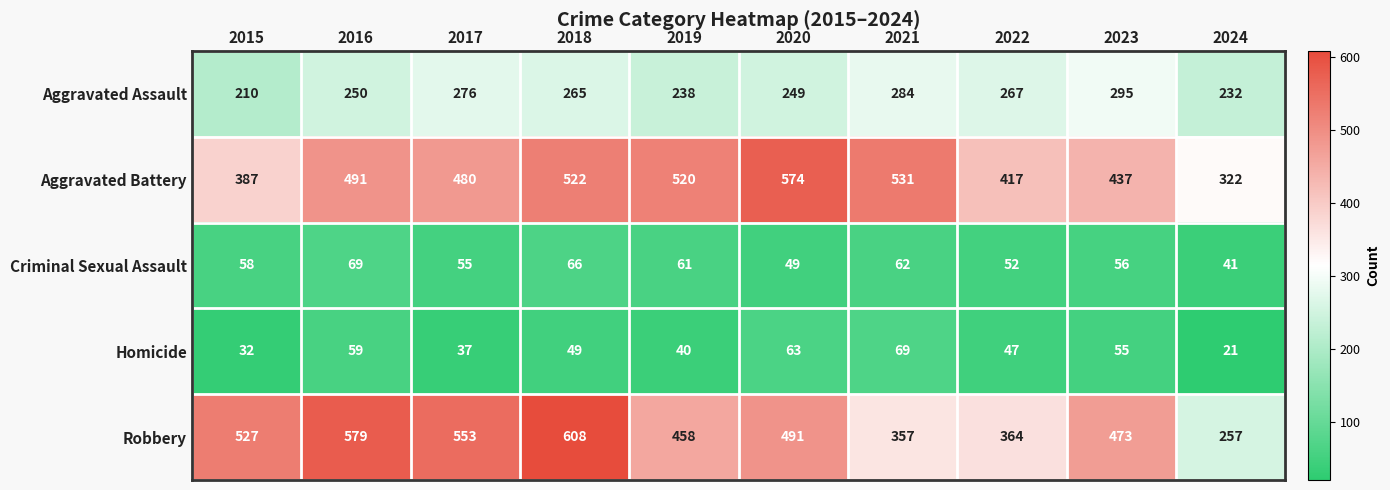

Which category has the highest value in the Criminal Sexual Assault series?

2016